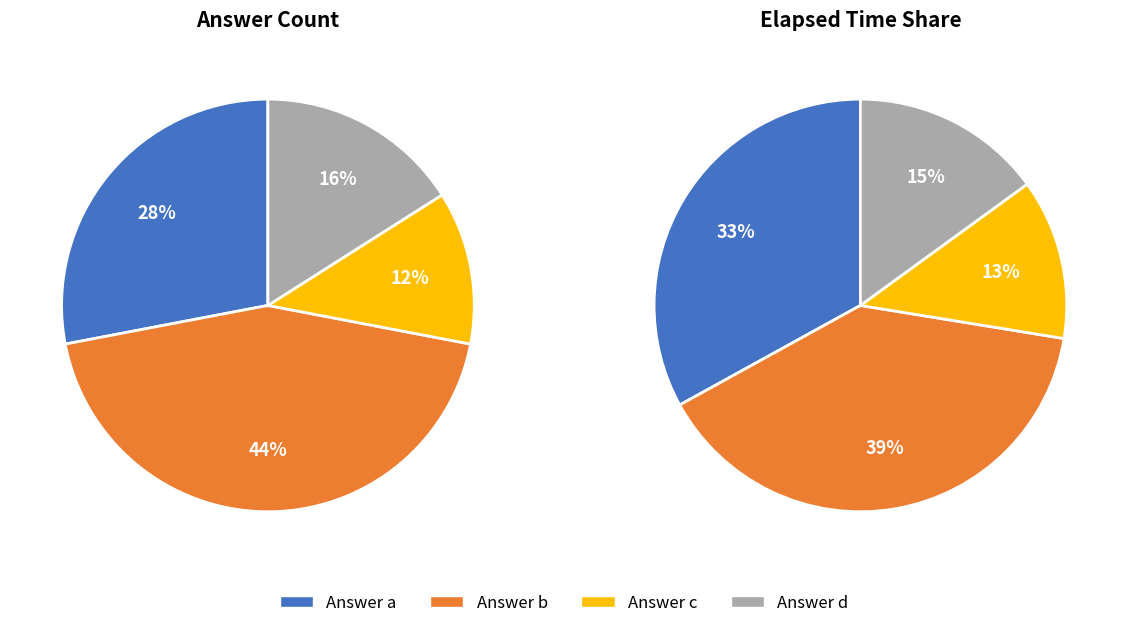

Which slice is the largest?

b